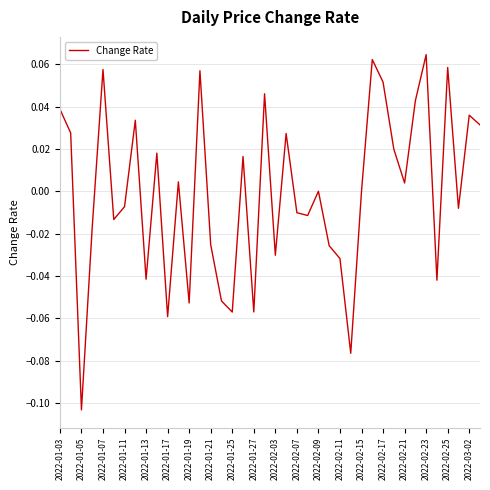

How many lines are shown in the chart?

1